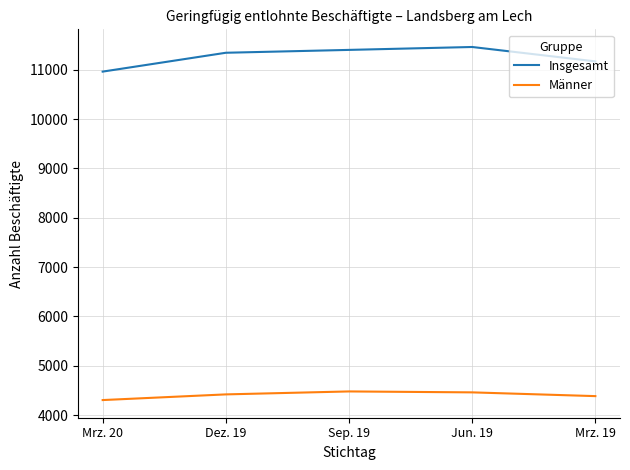

The value of Insgesamt at Mrz. 20 is 10961. True or false?

True